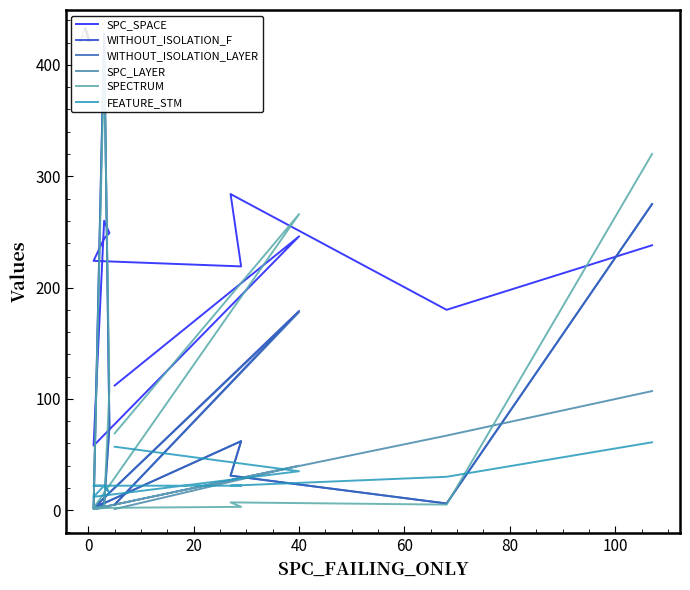

How many lines are shown in the chart?

6